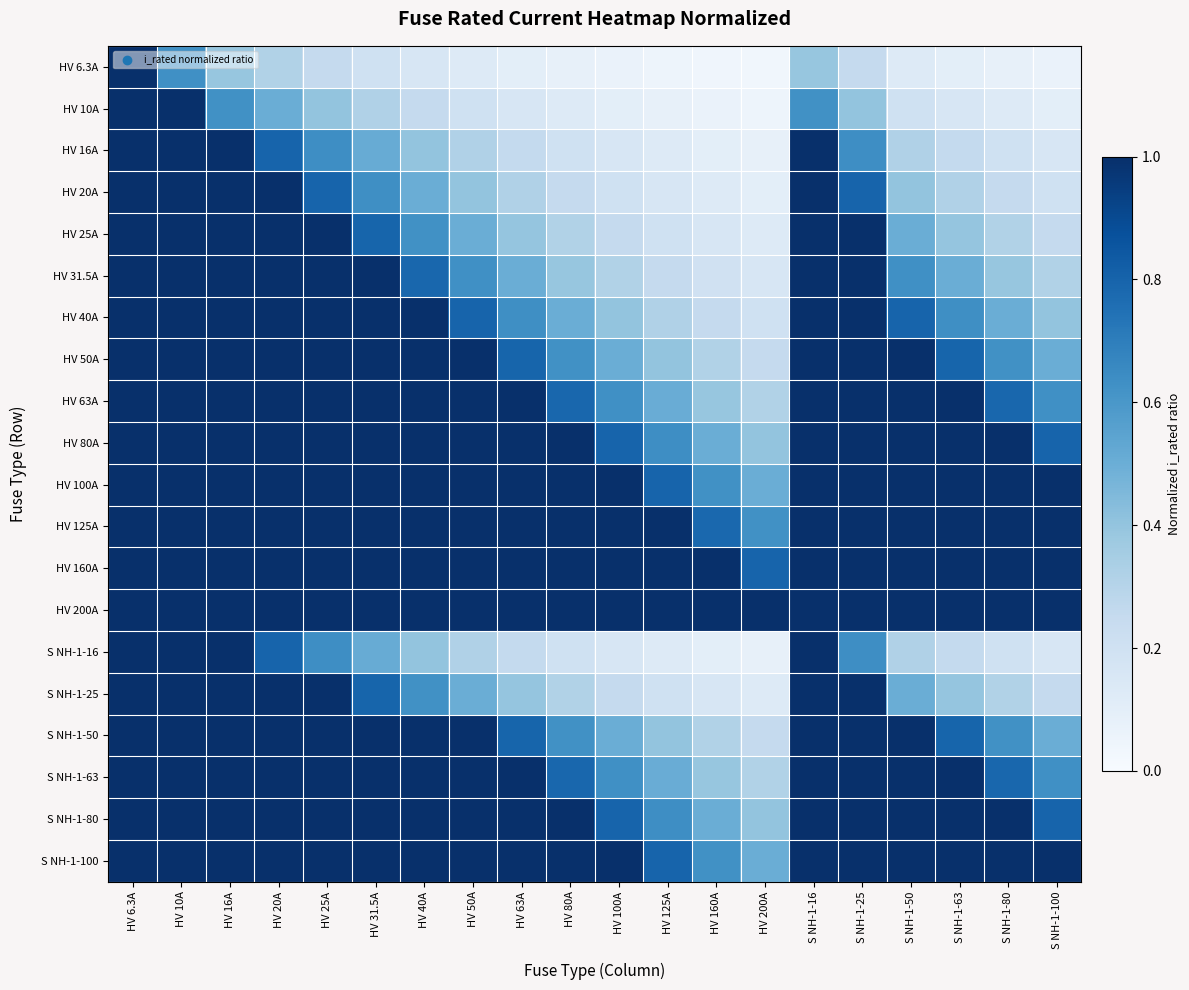

Reading left to right, list all the values displayed in this chart.

HV 6.3A: HV 6.3A=1.0	HV 10A=0.6	HV 16A=0.4	HV 20A=0.3	HV 25A=0.3	HV 31.5A=0.2	HV 40A=0.2	HV 50A=0.1	HV 63A=0.1	HV 80A=0.1	HV 100A=0.1	HV 125A=0.1	HV 160A=0.0	HV 200A=0.0	S NH-1-16=0.4	S NH-1-25=0.3	S NH-1-50=0.1	S NH-1-63=0.1	S NH-1-80=0.1	S NH-1-100=0.1
HV 10A: HV 6.3A=1.0	HV 10A=1.0	HV 16A=0.6	HV 20A=0.5	HV 25A=0.4	HV 31.5A=0.3	HV 40A=0.2	HV 50A=0.2	HV 63A=0.2	HV 80A=0.1	HV 100A=0.1	HV 125A=0.1	HV 160A=0.1	HV 200A=0.1	S NH-1-16=0.6	S NH-1-25=0.4	S NH-1-50=0.2	S NH-1-63=0.2	S NH-1-80=0.1	S NH-1-100=0.1
HV 16A: HV 6.3A=1.0	HV 10A=1.0	HV 16A=1.0	HV 20A=0.8	HV 25A=0.6	HV 31.5A=0.5	HV 40A=0.4	HV 50A=0.3	HV 63A=0.3	HV 80A=0.2	HV 100A=0.2	HV 125A=0.1	HV 160A=0.1	HV 200A=0.1	S NH-1-16=1.0	S NH-1-25=0.6	S NH-1-50=0.3	S NH-1-63=0.3	S NH-1-80=0.2	S NH-1-100=0.2
HV 20A: HV 6.3A=1.0	HV 10A=1.0	HV 16A=1.0	HV 20A=1.0	HV 25A=0.8	HV 31.5A=0.6	HV 40A=0.5	HV 50A=0.4	HV 63A=0.3	HV 80A=0.2	HV 100A=0.2	HV 125A=0.2	HV 160A=0.1	HV 200A=0.1	S NH-1-16=1.0	S NH-1-25=0.8	S NH-1-50=0.4	S NH-1-63=0.3	S NH-1-80=0.2	S NH-1-100=0.2
HV 25A: HV 6.3A=1.0	HV 10A=1.0	HV 16A=1.0	HV 20A=1.0	HV 25A=1.0	HV 31.5A=0.8	HV 40A=0.6	HV 50A=0.5	HV 63A=0.4	HV 80A=0.3	HV 100A=0.2	HV 125A=0.2	HV 160A=0.2	HV 200A=0.1	S NH-1-16=1.0	S NH-1-25=1.0	S NH-1-50=0.5	S NH-1-63=0.4	S NH-1-80=0.3	S NH-1-100=0.2
HV 31.5A: HV 6.3A=1.0	HV 10A=1.0	HV 16A=1.0	HV 20A=1.0	HV 25A=1.0	HV 31.5A=1.0	HV 40A=0.8	HV 50A=0.6	HV 63A=0.5	HV 80A=0.4	HV 100A=0.3	HV 125A=0.3	HV 160A=0.2	HV 200A=0.2	S NH-1-16=1.0	S NH-1-25=1.0	S NH-1-50=0.6	S NH-1-63=0.5	S NH-1-80=0.4	S NH-1-100=0.3
HV 40A: HV 6.3A=1.0	HV 10A=1.0	HV 16A=1.0	HV 20A=1.0	HV 25A=1.0	HV 31.5A=1.0	HV 40A=1.0	HV 50A=0.8	HV 63A=0.6	HV 80A=0.5	HV 100A=0.4	HV 125A=0.3	HV 160A=0.2	HV 200A=0.2	S NH-1-16=1.0	S NH-1-25=1.0	S NH-1-50=0.8	S NH-1-63=0.6	S NH-1-80=0.5	S NH-1-100=0.4
HV 50A: HV 6.3A=1.0	HV 10A=1.0	HV 16A=1.0	HV 20A=1.0	HV 25A=1.0	HV 31.5A=1.0	HV 40A=1.0	HV 50A=1.0	HV 63A=0.8	HV 80A=0.6	HV 100A=0.5	HV 125A=0.4	HV 160A=0.3	HV 200A=0.2	S NH-1-16=1.0	S NH-1-25=1.0	S NH-1-50=1.0	S NH-1-63=0.8	S NH-1-80=0.6	S NH-1-100=0.5
HV 63A: HV 6.3A=1.0	HV 10A=1.0	HV 16A=1.0	HV 20A=1.0	HV 25A=1.0	HV 31.5A=1.0	HV 40A=1.0	HV 50A=1.0	HV 63A=1.0	HV 80A=0.8	HV 100A=0.6	HV 125A=0.5	HV 160A=0.4	HV 200A=0.3	S NH-1-16=1.0	S NH-1-25=1.0	S NH-1-50=1.0	S NH-1-63=1.0	S NH-1-80=0.8	S NH-1-100=0.6
HV 80A: HV 6.3A=1.0	HV 10A=1.0	HV 16A=1.0	HV 20A=1.0	HV 25A=1.0	HV 31.5A=1.0	HV 40A=1.0	HV 50A=1.0	HV 63A=1.0	HV 80A=1.0	HV 100A=0.8	HV 125A=0.6	HV 160A=0.5	HV 200A=0.4	S NH-1-16=1.0	S NH-1-25=1.0	S NH-1-50=1.0	S NH-1-63=1.0	S NH-1-80=1.0	S NH-1-100=0.8
HV 100A: HV 6.3A=1.0	HV 10A=1.0	HV 16A=1.0	HV 20A=1.0	HV 25A=1.0	HV 31.5A=1.0	HV 40A=1.0	HV 50A=1.0	HV 63A=1.0	HV 80A=1.0	HV 100A=1.0	HV 125A=0.8	HV 160A=0.6	HV 200A=0.5	S NH-1-16=1.0	S NH-1-25=1.0	S NH-1-50=1.0	S NH-1-63=1.0	S NH-1-80=1.0	S NH-1-100=1.0
HV 125A: HV 6.3A=1.0	HV 10A=1.0	HV 16A=1.0	HV 20A=1.0	HV 25A=1.0	HV 31.5A=1.0	HV 40A=1.0	HV 50A=1.0	HV 63A=1.0	HV 80A=1.0	HV 100A=1.0	HV 125A=1.0	HV 160A=0.8	HV 200A=0.6	S NH-1-16=1.0	S NH-1-25=1.0	S NH-1-50=1.0	S NH-1-63=1.0	S NH-1-80=1.0	S NH-1-100=1.0
HV 160A: HV 6.3A=1.0	HV 10A=1.0	HV 16A=1.0	HV 20A=1.0	HV 25A=1.0	HV 31.5A=1.0	HV 40A=1.0	HV 50A=1.0	HV 63A=1.0	HV 80A=1.0	HV 100A=1.0	HV 125A=1.0	HV 160A=1.0	HV 200A=0.8	S NH-1-16=1.0	S NH-1-25=1.0	S NH-1-50=1.0	S NH-1-63=1.0	S NH-1-80=1.0	S NH-1-100=1.0
HV 200A: HV 6.3A=1.0	HV 10A=1.0	HV 16A=1.0	HV 20A=1.0	HV 25A=1.0	HV 31.5A=1.0	HV 40A=1.0	HV 50A=1.0	HV 63A=1.0	HV 80A=1.0	HV 100A=1.0	HV 125A=1.0	HV 160A=1.0	HV 200A=1.0	S NH-1-16=1.0	S NH-1-25=1.0	S NH-1-50=1.0	S NH-1-63=1.0	S NH-1-80=1.0	S NH-1-100=1.0
S NH-1-16: HV 6.3A=1.0	HV 10A=1.0	HV 16A=1.0	HV 20A=0.8	HV 25A=0.6	HV 31.5A=0.5	HV 40A=0.4	HV 50A=0.3	HV 63A=0.3	HV 80A=0.2	HV 100A=0.2	HV 125A=0.1	HV 160A=0.1	HV 200A=0.1	S NH-1-16=1.0	S NH-1-25=0.6	S NH-1-50=0.3	S NH-1-63=0.3	S NH-1-80=0.2	S NH-1-100=0.2
S NH-1-25: HV 6.3A=1.0	HV 10A=1.0	HV 16A=1.0	HV 20A=1.0	HV 25A=1.0	HV 31.5A=0.8	HV 40A=0.6	HV 50A=0.5	HV 63A=0.4	HV 80A=0.3	HV 100A=0.2	HV 125A=0.2	HV 160A=0.2	HV 200A=0.1	S NH-1-16=1.0	S NH-1-25=1.0	S NH-1-50=0.5	S NH-1-63=0.4	S NH-1-80=0.3	S NH-1-100=0.2
S NH-1-50: HV 6.3A=1.0	HV 10A=1.0	HV 16A=1.0	HV 20A=1.0	HV 25A=1.0	HV 31.5A=1.0	HV 40A=1.0	HV 50A=1.0	HV 63A=0.8	HV 80A=0.6	HV 100A=0.5	HV 125A=0.4	HV 160A=0.3	HV 200A=0.2	S NH-1-16=1.0	S NH-1-25=1.0	S NH-1-50=1.0	S NH-1-63=0.8	S NH-1-80=0.6	S NH-1-100=0.5
S NH-1-63: HV 6.3A=1.0	HV 10A=1.0	HV 16A=1.0	HV 20A=1.0	HV 25A=1.0	HV 31.5A=1.0	HV 40A=1.0	HV 50A=1.0	HV 63A=1.0	HV 80A=0.8	HV 100A=0.6	HV 125A=0.5	HV 160A=0.4	HV 200A=0.3	S NH-1-16=1.0	S NH-1-25=1.0	S NH-1-50=1.0	S NH-1-63=1.0	S NH-1-80=0.8	S NH-1-100=0.6
S NH-1-80: HV 6.3A=1.0	HV 10A=1.0	HV 16A=1.0	HV 20A=1.0	HV 25A=1.0	HV 31.5A=1.0	HV 40A=1.0	HV 50A=1.0	HV 63A=1.0	HV 80A=1.0	HV 100A=0.8	HV 125A=0.6	HV 160A=0.5	HV 200A=0.4	S NH-1-16=1.0	S NH-1-25=1.0	S NH-1-50=1.0	S NH-1-63=1.0	S NH-1-80=1.0	S NH-1-100=0.8
S NH-1-100: HV 6.3A=1.0	HV 10A=1.0	HV 16A=1.0	HV 20A=1.0	HV 25A=1.0	HV 31.5A=1.0	HV 40A=1.0	HV 50A=1.0	HV 63A=1.0	HV 80A=1.0	HV 100A=1.0	HV 125A=0.8	HV 160A=0.6	HV 200A=0.5	S NH-1-16=1.0	S NH-1-25=1.0	S NH-1-50=1.0	S NH-1-63=1.0	S NH-1-80=1.0	S NH-1-100=1.0